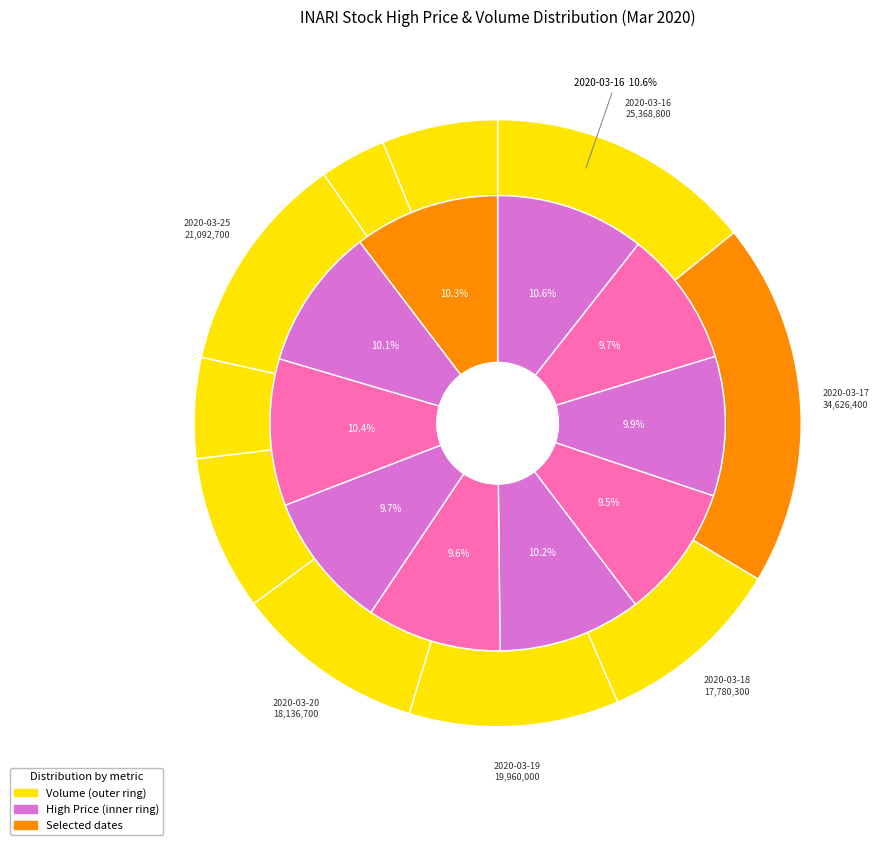

Between 2020-03-24 and 2020-03-26, which is larger?

2020-03-26